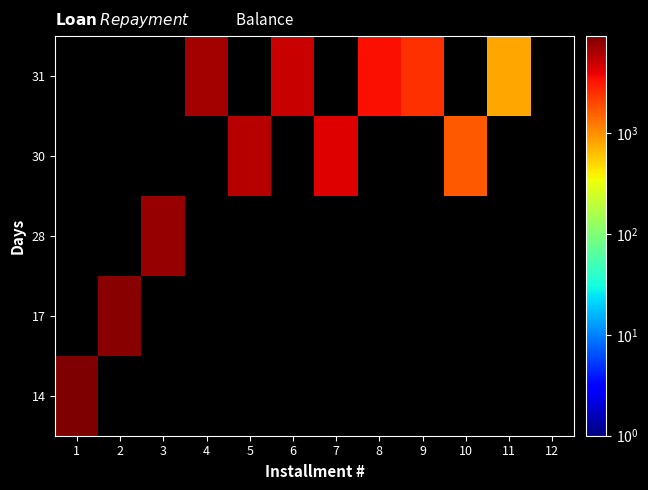

At which category does the chart reach its peak across all series?

1